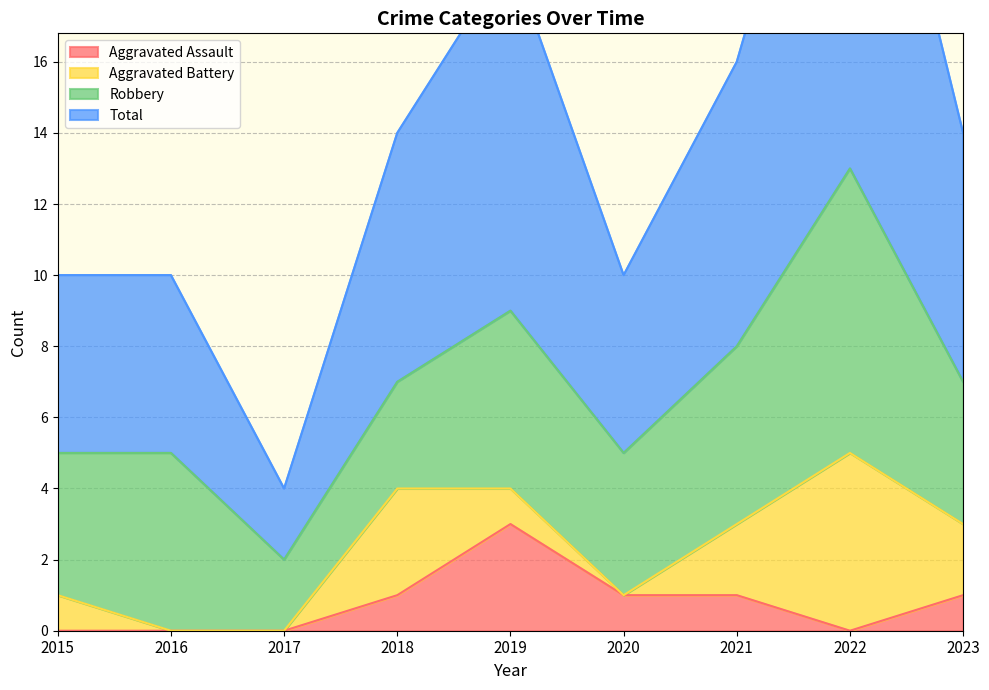

Which series has the largest total across all categories?

Total